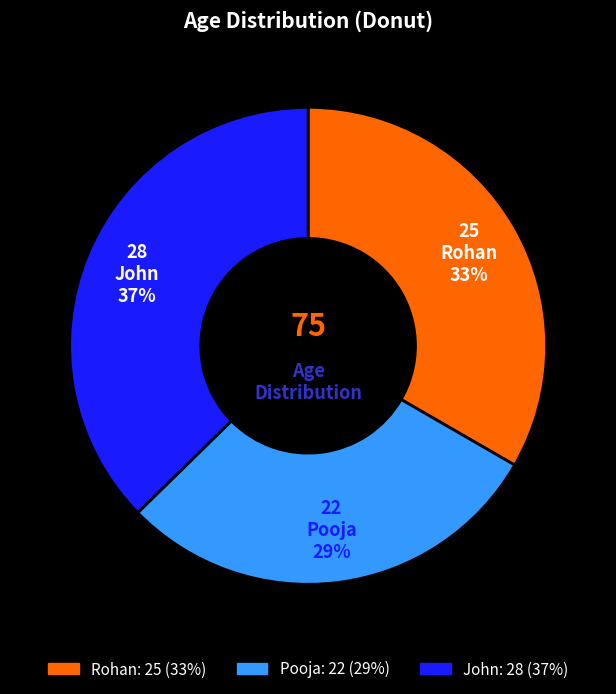

Does Rohan account for over 50% of the chart?

No